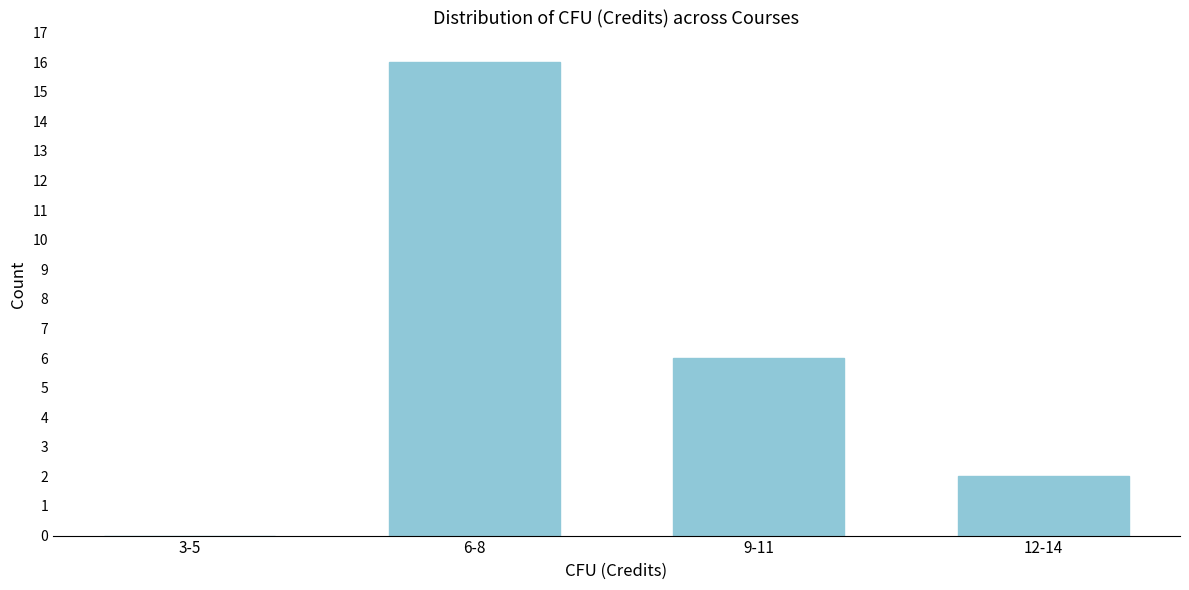

Reading right to left, what are all the values shown in this chart?

12-14=2	9-11=6	6-8=16	3-5=0